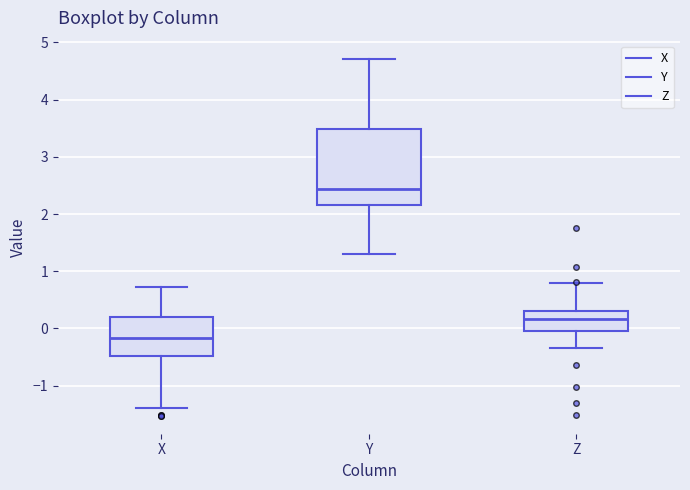

Which box's median line is the lowest?

X